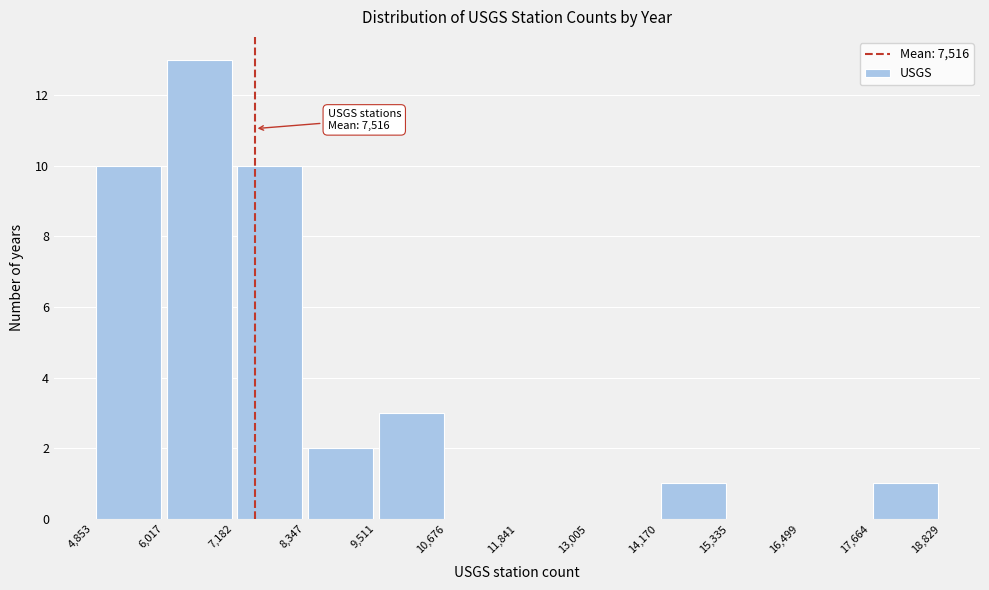

Over which range of the x-axis is the bar tallest?

6,017 to 7,182